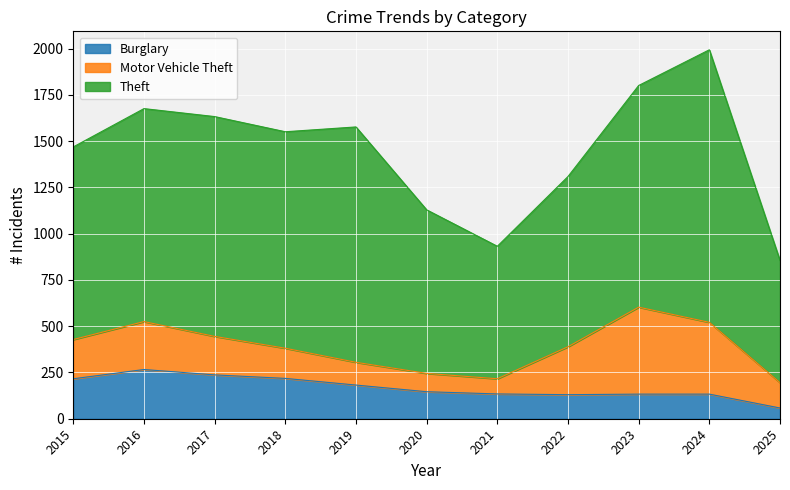

Rank the categories by Burglary value from lowest to highest.

2025, 2022, 2023, 2024, 2021, 2020, 2019, 2015, 2018, 2017, 2016